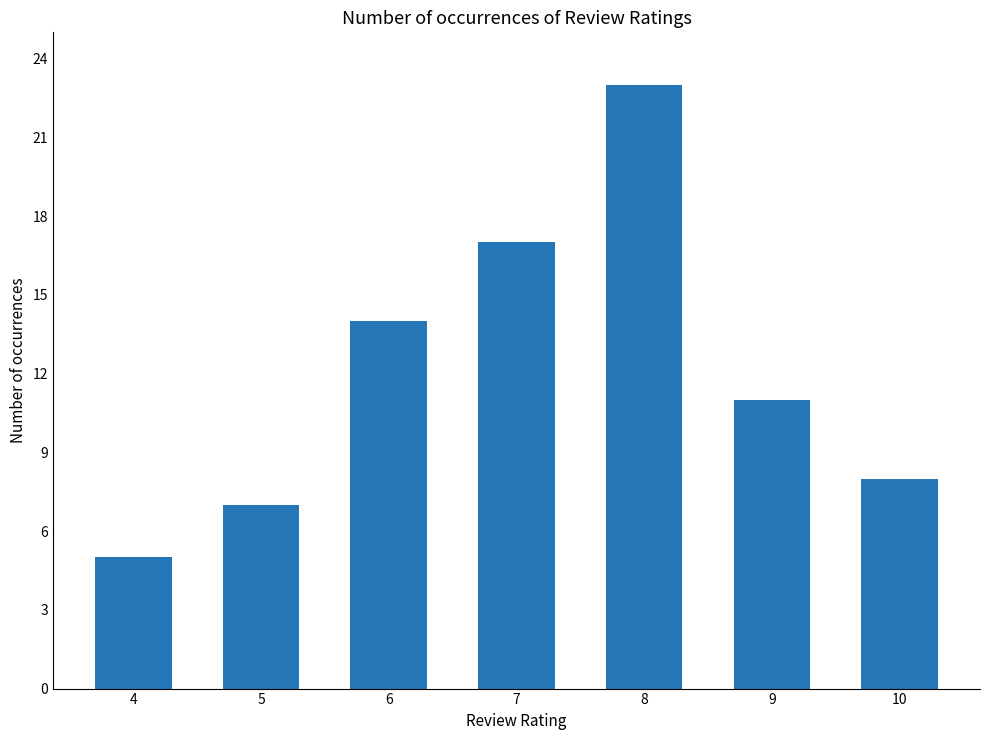

Rank the categories by value from lowest to highest.

4, 5, 10, 9, 6, 7, 8